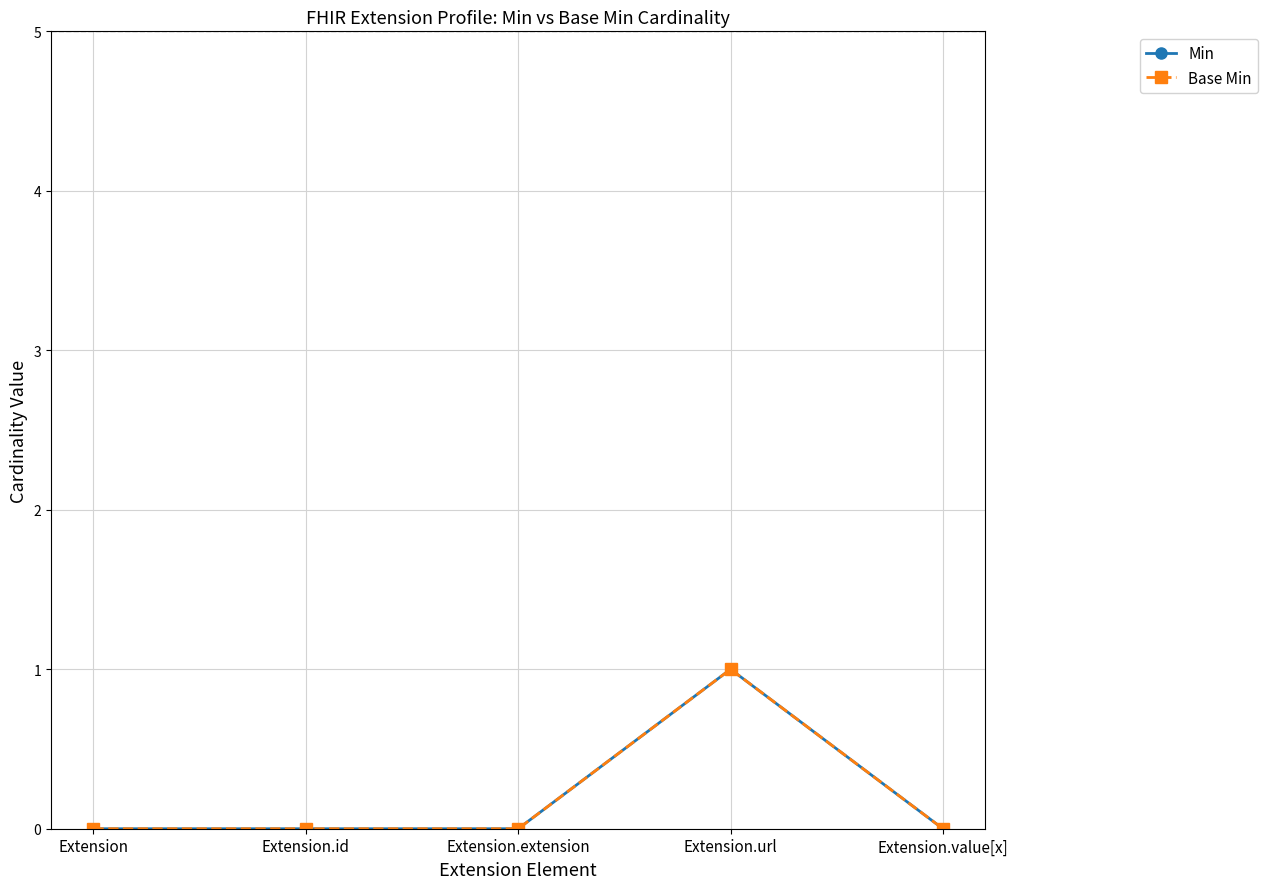

Is it true that Min equals 1 at Extension.value[x]?

False